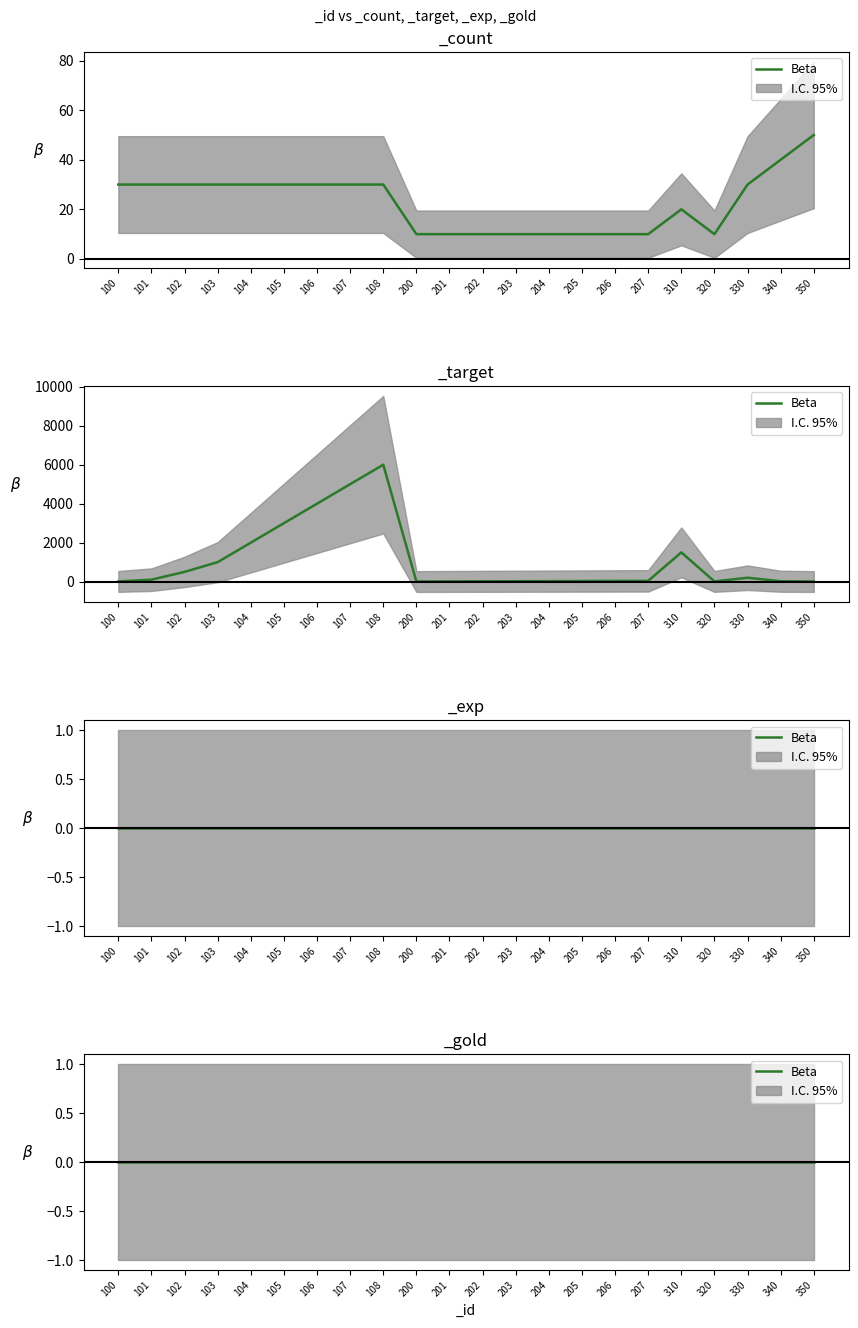

What is the highest value of the _count series?

50